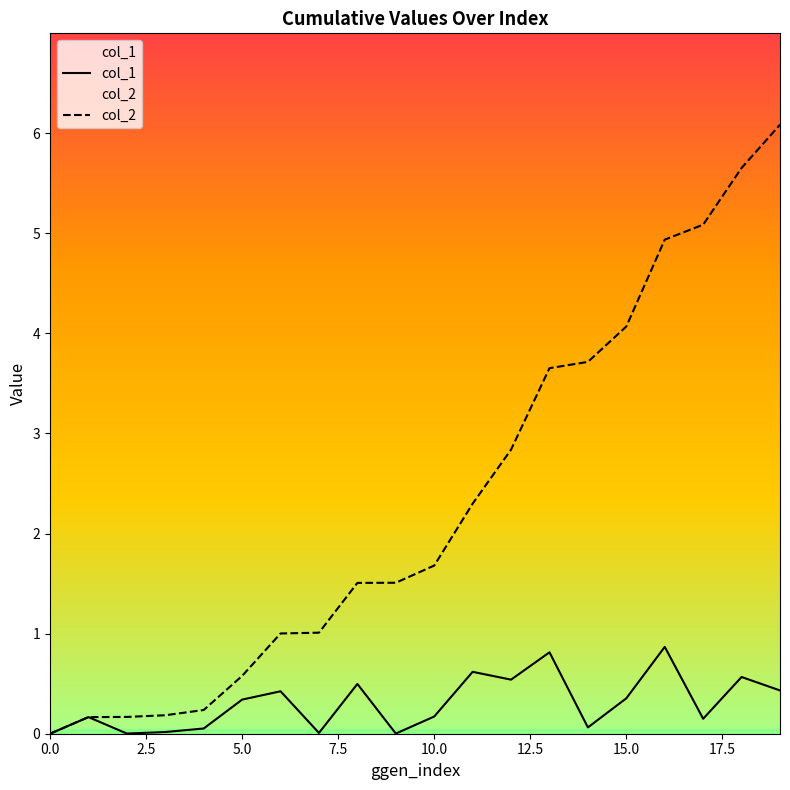

Which series has the largest total across all categories?

col_2